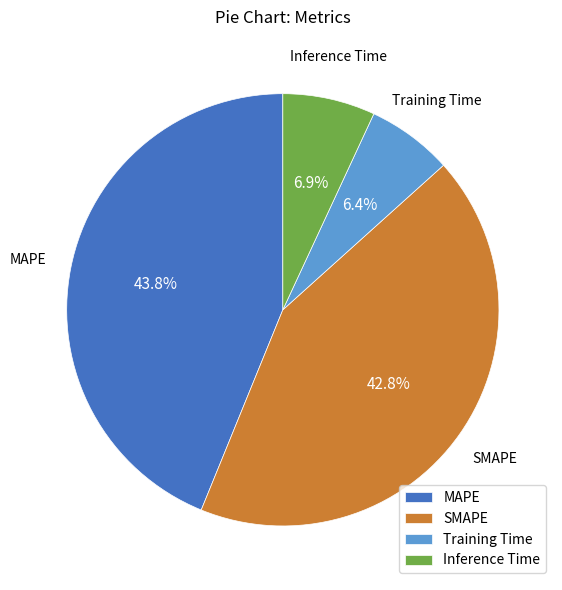

Which slice is the largest?

MAPE